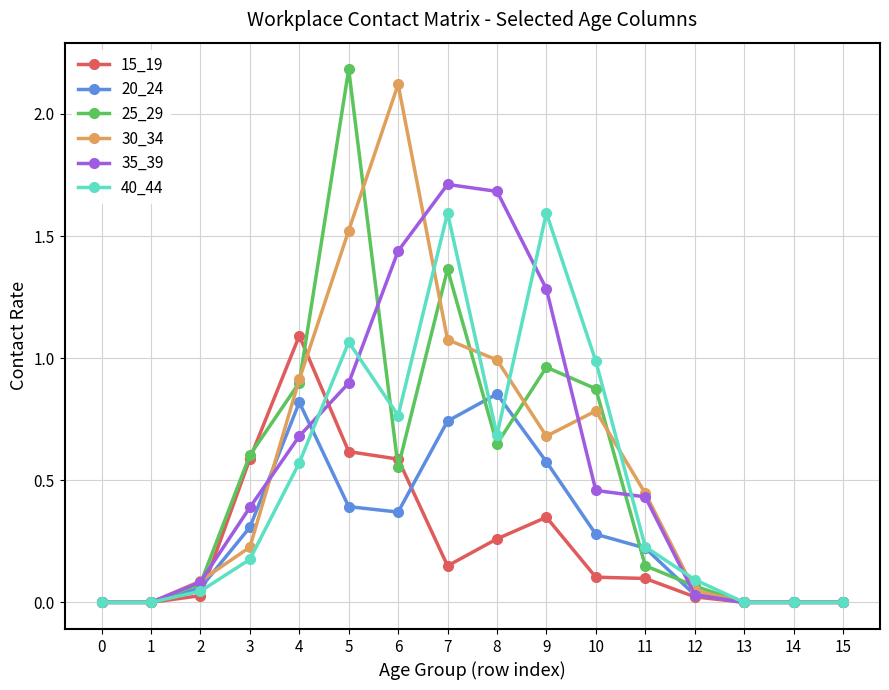

The 20_24 series shows 0.2 at 11. True or false?

True